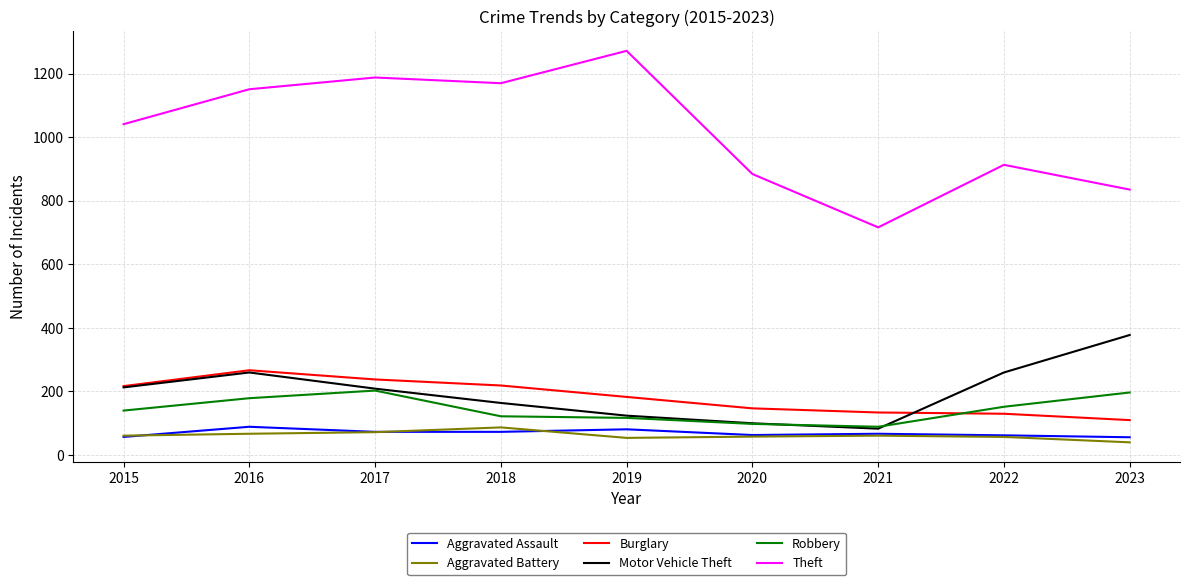

True or false: Burglary and Theft cross at least once.

False